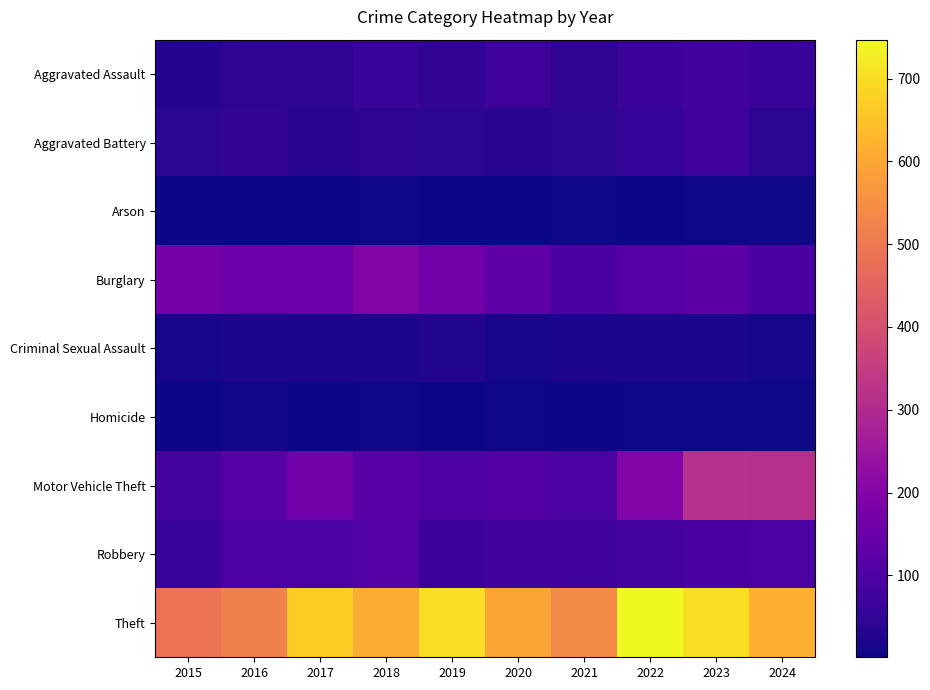

Which series has the widest spread of values?

Theft